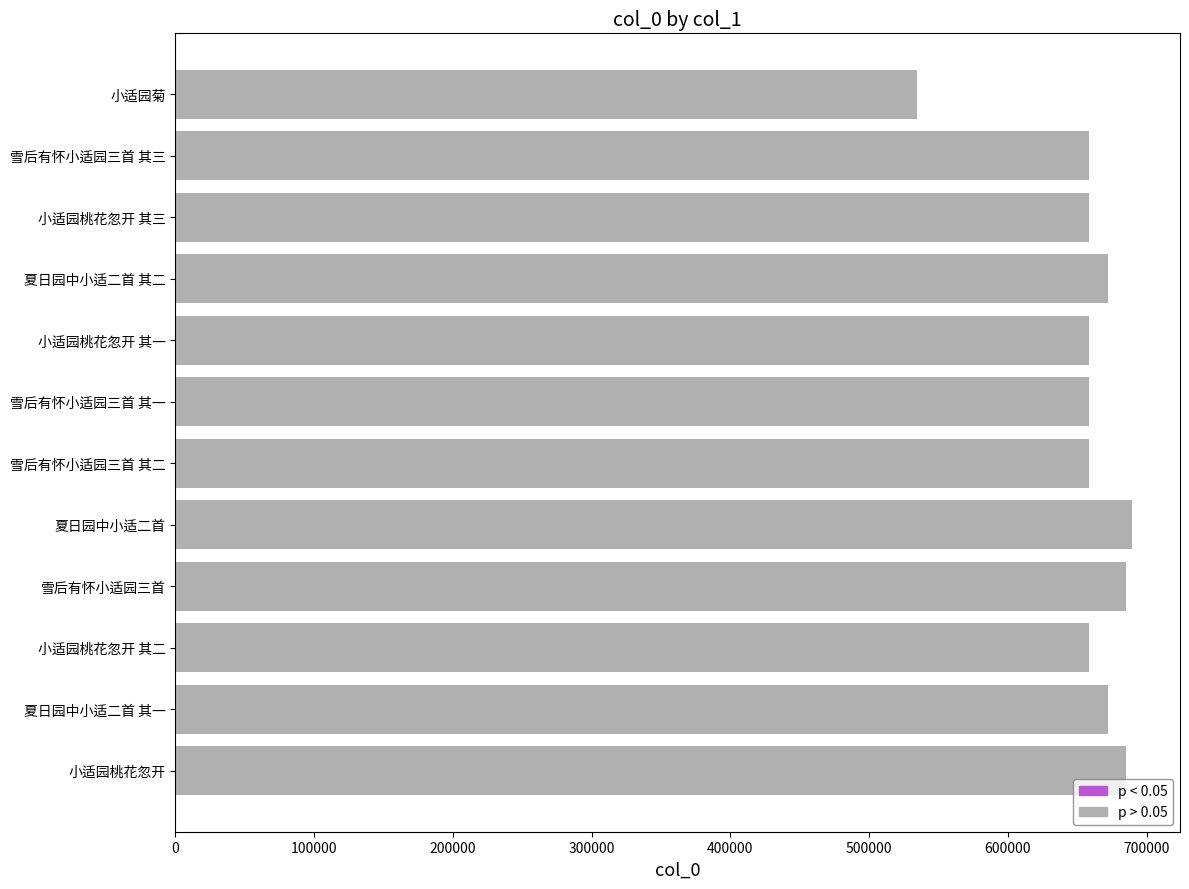

Which has a higher value, 夏日园中小适二首 其二 or 小适园菊?

夏日园中小适二首 其二